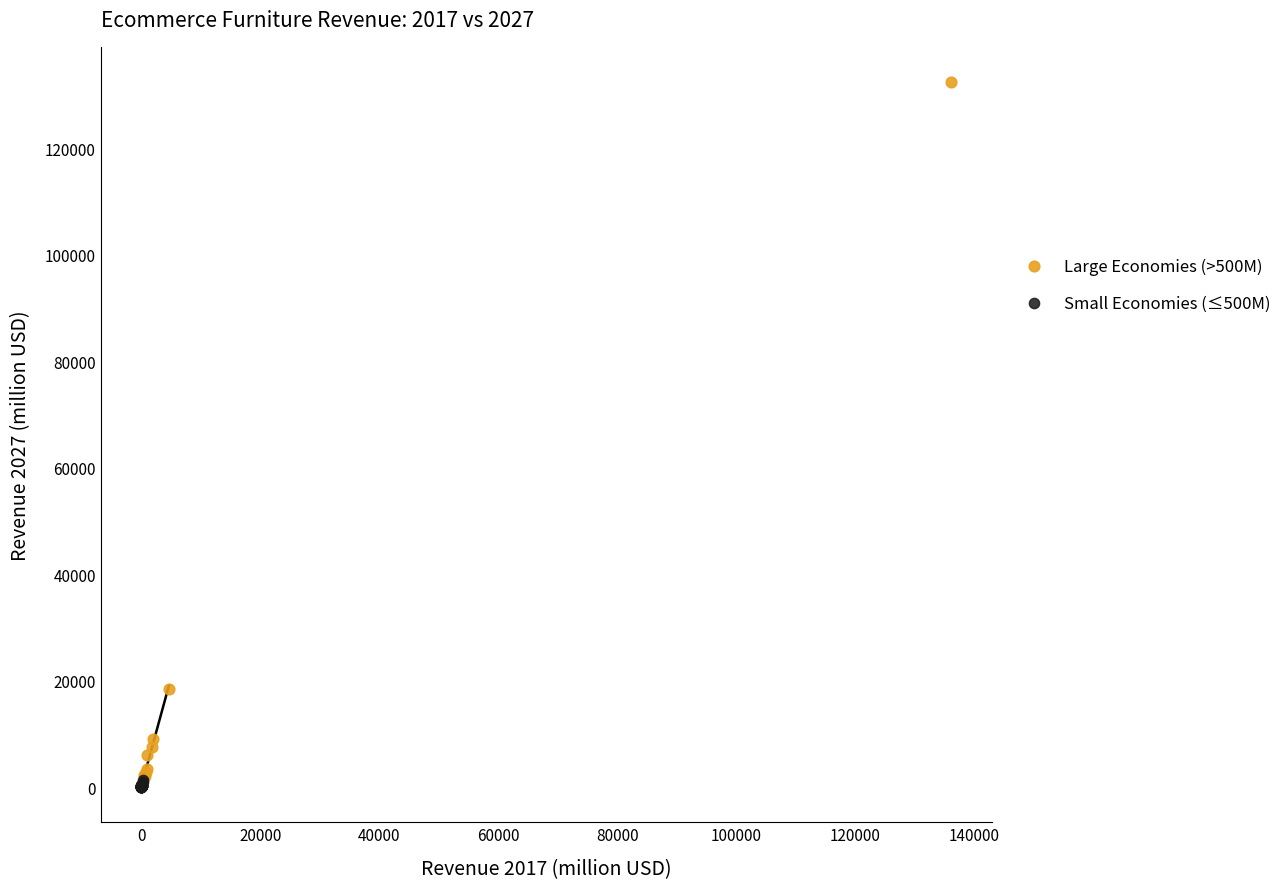

Which series contains the highest Y value?

Large Economies (>500M)